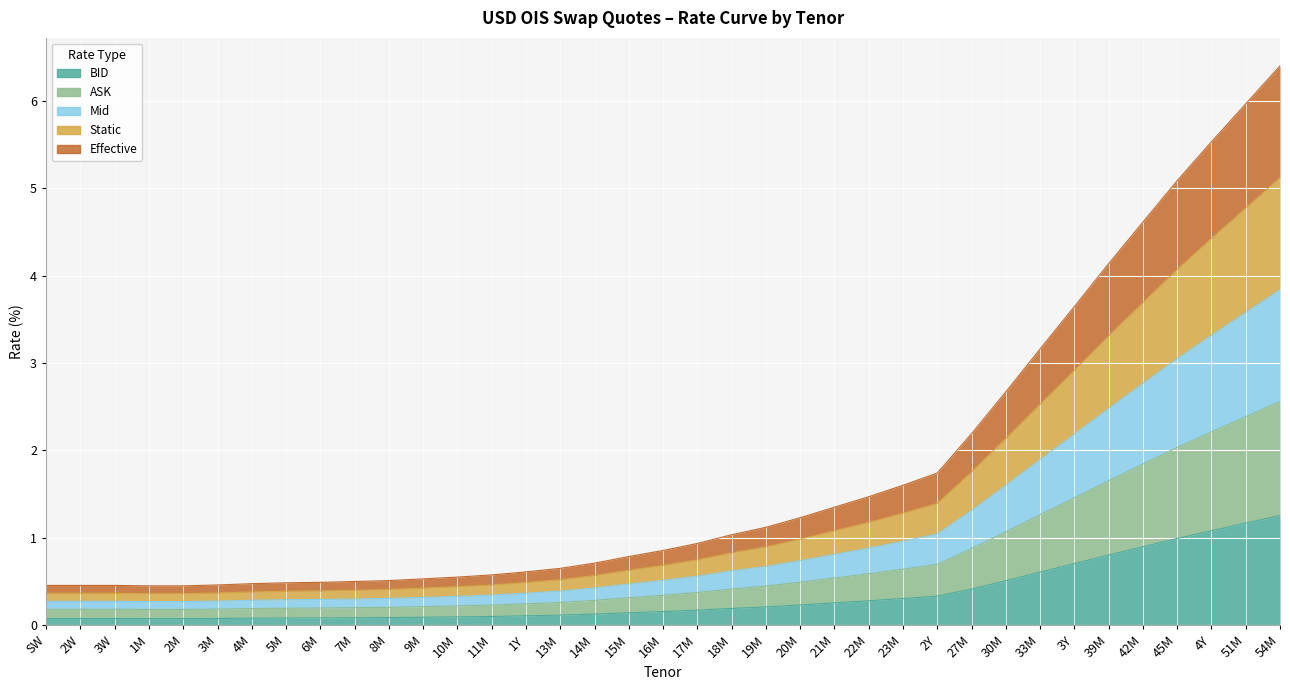

What is the maximum value shown in the chart?

6.4